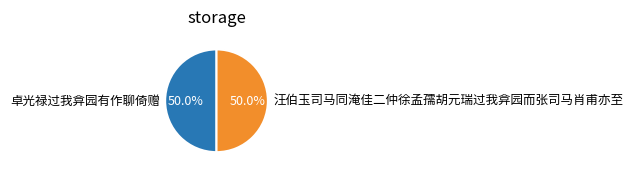

What percentage is NOT represented by 卓光禄过我弇园有作聊倚赠?

50.0%